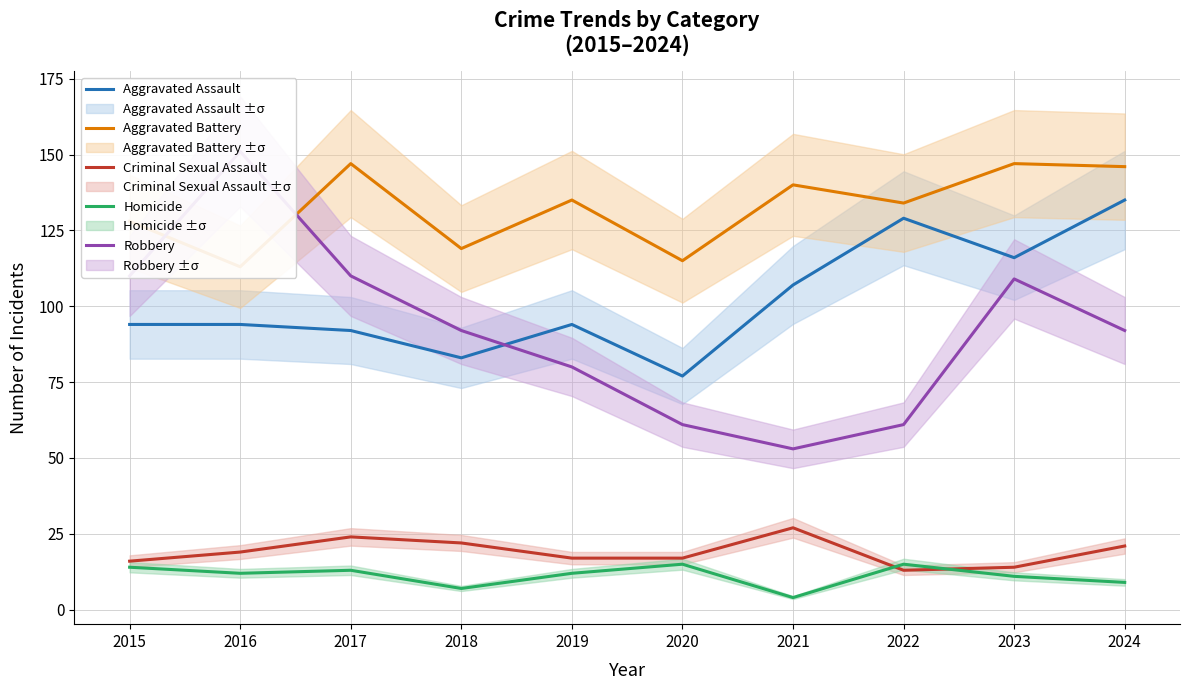

At how many categories does at least one series exceed 141?

4